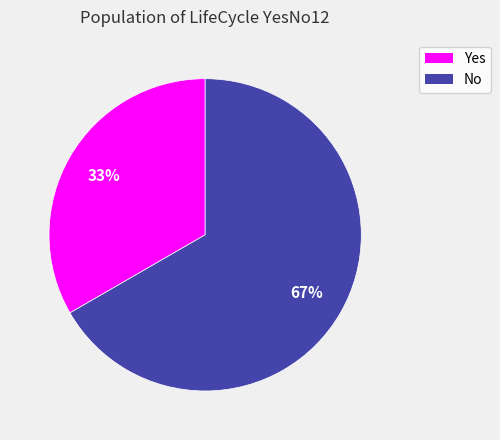

Count the number of slices in the pie.

2